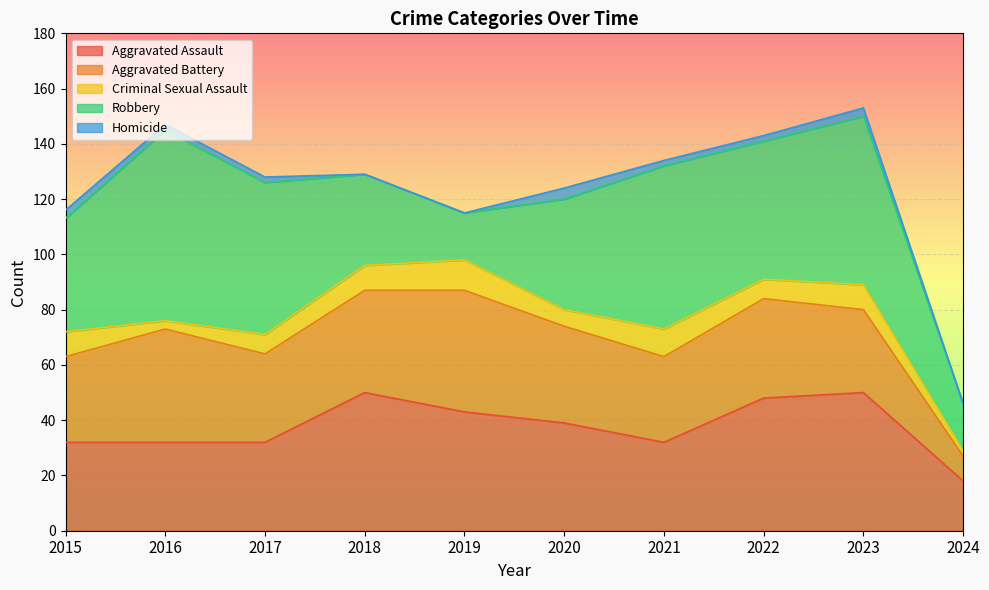

Reading right to left, list all the values displayed in this chart.

Aggravated Assault: 2024=18	2023=50	2022=48	2021=32	2020=39	2019=43	2018=50	2017=32	2016=32	2015=32
Aggravated Battery: 2024=9	2023=30	2022=36	2021=31	2020=35	2019=44	2018=37	2017=32	2016=41	2015=31
Criminal Sexual Assault: 2024=2	2023=9	2022=7	2021=10	2020=6	2019=11	2018=9	2017=7	2016=3	2015=9
Robbery: 2024=17	2023=61	2022=50	2021=59	2020=40	2019=17	2018=33	2017=55	2016=69	2015=41
Homicide: 2024=0	2023=3	2022=2	2021=2	2020=4	2019=0	2018=0	2017=2	2016=2	2015=3